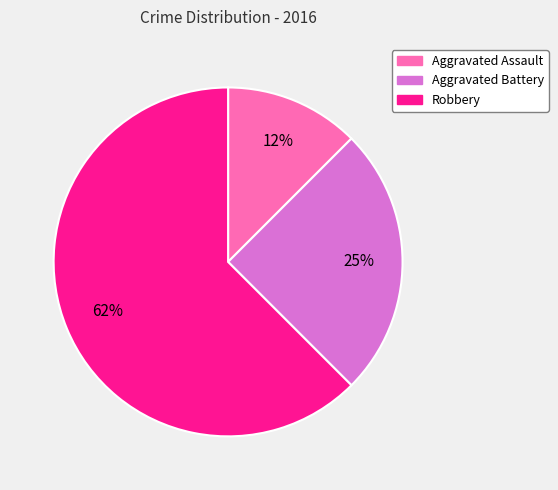

Do Aggravated Battery and Robbery together represent more than half of the pie?

Yes